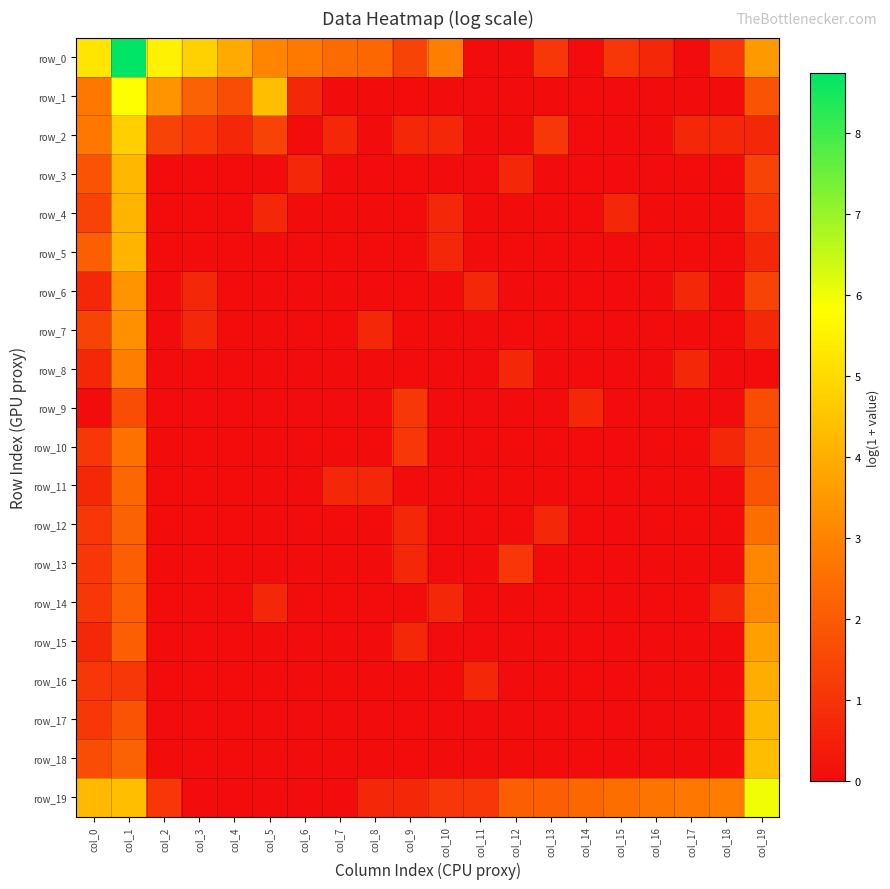

Reading left to right, transcribe all the data shown in this chart.

row_0: 5.2	8.7	5.5	4.8	3.9	3.0	2.8	2.4	2.3	1.4	2.9	0.0	0.0	1.1	0.0	1.1	0.7	0.0	1.1	3.5
row_1: 2.7	5.8	3.4	2.2	1.6	4.3	0.7	0.0	0.0	0.0	0.0	0.0	0.0	0.0	0.0	0.0	0.0	0.0	0.0	1.8
row_2: 2.7	4.7	1.4	1.1	0.7	1.4	0.0	0.7	0.0	0.7	0.7	0.0	0.0	1.1	0.0	0.0	0.0	0.7	0.7	0.7
row_3: 1.8	4.2	0.0	0.0	0.0	0.0	0.7	0.0	0.0	0.0	0.0	0.0	0.7	0.0	0.0	0.0	0.0	0.0	0.0	1.4
row_4: 1.4	4.1	0.0	0.0	0.0	0.7	0.0	0.0	0.0	0.0	0.7	0.0	0.0	0.0	0.0	0.7	0.0	0.0	0.0	1.1
row_5: 2.1	4.1	0.0	0.0	0.0	0.0	0.0	0.0	0.0	0.0	0.7	0.0	0.0	0.0	0.0	0.0	0.0	0.0	0.0	0.7
row_6: 0.7	3.4	0.0	0.7	0.0	0.0	0.0	0.0	0.0	0.0	0.0	0.7	0.0	0.0	0.0	0.0	0.0	0.7	0.0	1.4
row_7: 1.4	3.3	0.0	0.7	0.0	0.0	0.0	0.0	0.7	0.0	0.0	0.0	0.0	0.0	0.0	0.0	0.0	0.0	0.0	0.7
row_8: 0.7	2.9	0.0	0.0	0.0	0.0	0.0	0.0	0.0	0.0	0.0	0.0	0.7	0.0	0.0	0.0	0.0	0.7	0.0	0.0
row_9: 0.0	1.6	0.0	0.0	0.0	0.0	0.0	0.0	0.0	1.1	0.0	0.0	0.0	0.0	0.7	0.0	0.0	0.0	0.0	1.6
row_10: 1.1	2.6	0.0	0.0	0.0	0.0	0.0	0.0	0.0	1.1	0.0	0.0	0.0	0.0	0.0	0.0	0.0	0.0	0.7	1.6
row_11: 0.7	2.3	0.0	0.0	0.0	0.0	0.0	0.7	0.7	0.0	0.0	0.0	0.0	0.0	0.0	0.0	0.0	0.0	0.0	1.8
row_12: 1.1	2.2	0.0	0.0	0.0	0.0	0.0	0.0	0.0	0.7	0.0	0.0	0.0	0.7	0.0	0.0	0.0	0.0	0.0	2.5
row_13: 1.1	2.1	0.0	0.0	0.0	0.0	0.0	0.0	0.0	0.7	0.0	0.0	1.1	0.0	0.0	0.0	0.0	0.0	0.0	3.1
row_14: 1.1	2.1	0.0	0.0	0.0	0.7	0.0	0.0	0.0	0.0	0.7	0.0	0.0	0.0	0.0	0.0	0.0	0.0	0.7	3.1
row_15: 0.7	2.1	0.0	0.0	0.0	0.0	0.0	0.0	0.0	0.7	0.0	0.0	0.0	0.0	0.0	0.0	0.0	0.0	0.0	3.7
row_16: 1.1	1.1	0.0	0.0	0.0	0.0	0.0	0.0	0.0	0.0	0.0	0.7	0.0	0.0	0.0	0.0	0.0	0.0	0.0	4.0
row_17: 1.1	1.8	0.0	0.0	0.0	0.0	0.0	0.0	0.0	0.0	0.0	0.0	0.0	0.0	0.0	0.0	0.0	0.0	0.0	4.2
row_18: 1.6	2.2	0.0	0.0	0.0	0.0	0.0	0.0	0.0	0.0	0.0	0.0	0.0	0.0	0.0	0.0	0.0	0.0	0.0	4.3
row_19: 4.3	4.3	1.1	0.0	0.0	0.0	0.0	0.0	0.7	0.7	1.1	1.1	2.1	2.1	2.3	2.5	2.6	2.7	2.8	6.0